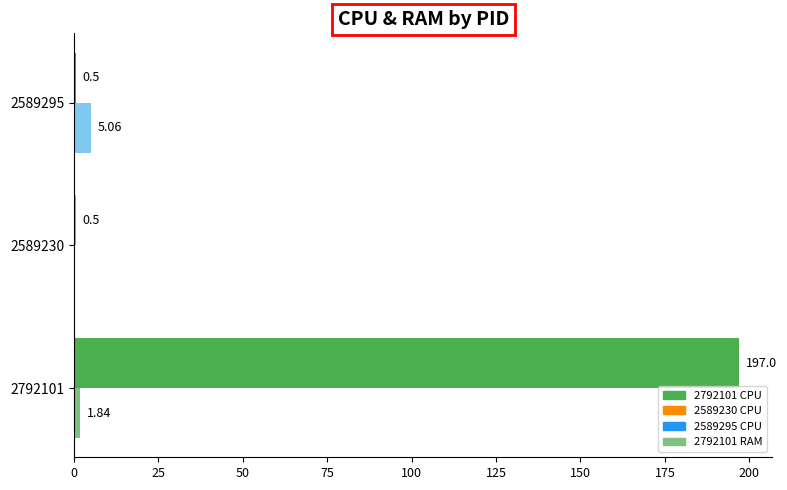

What is the total value across all series at 2589230?

0.5